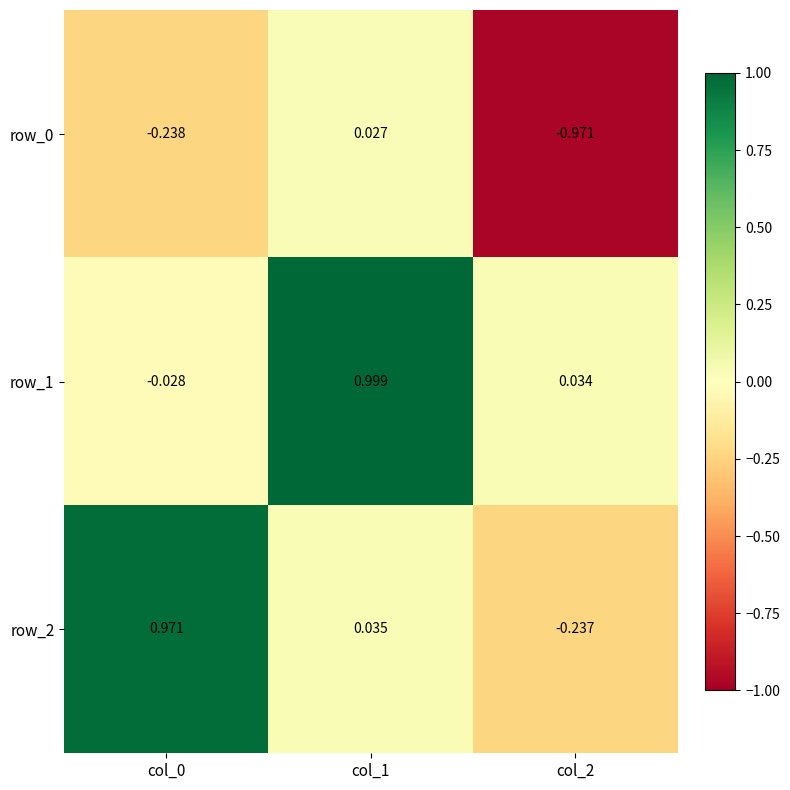

How many values in the row_2 series are below 0?

1